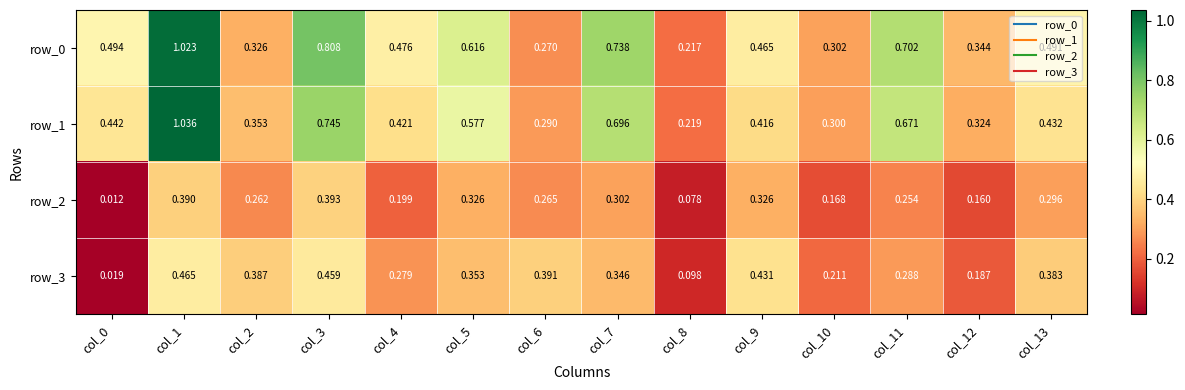

What is the greatest value displayed?

1.0